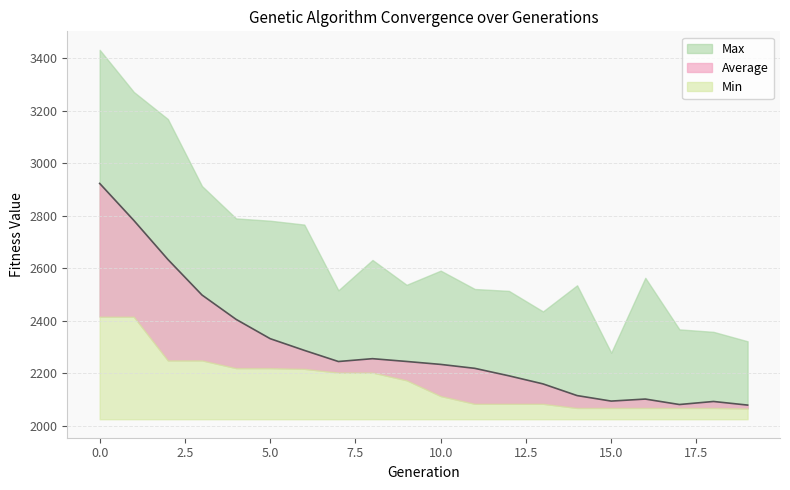

What is the difference between the maximum and minimum values in the Average series?

844.7